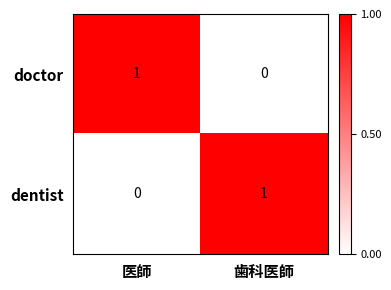

Rank the categories by doctor value from lowest to highest.

歯科医師, 医師